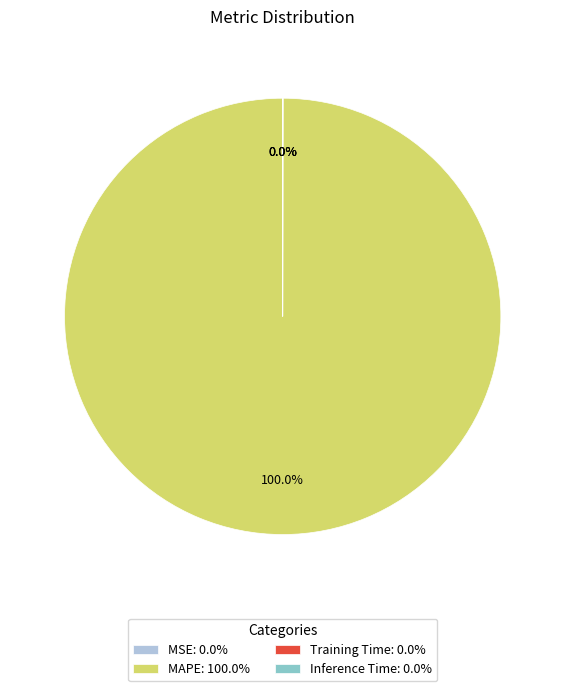

To the nearest percent, what percentage of the pie is MAPE?

100%